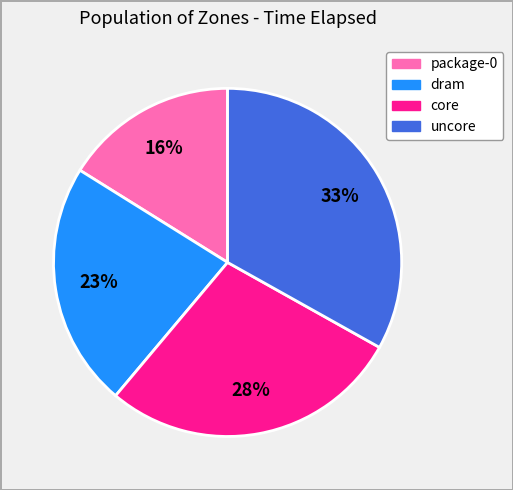

Combined, do package-0 and core account for over 50%?

No